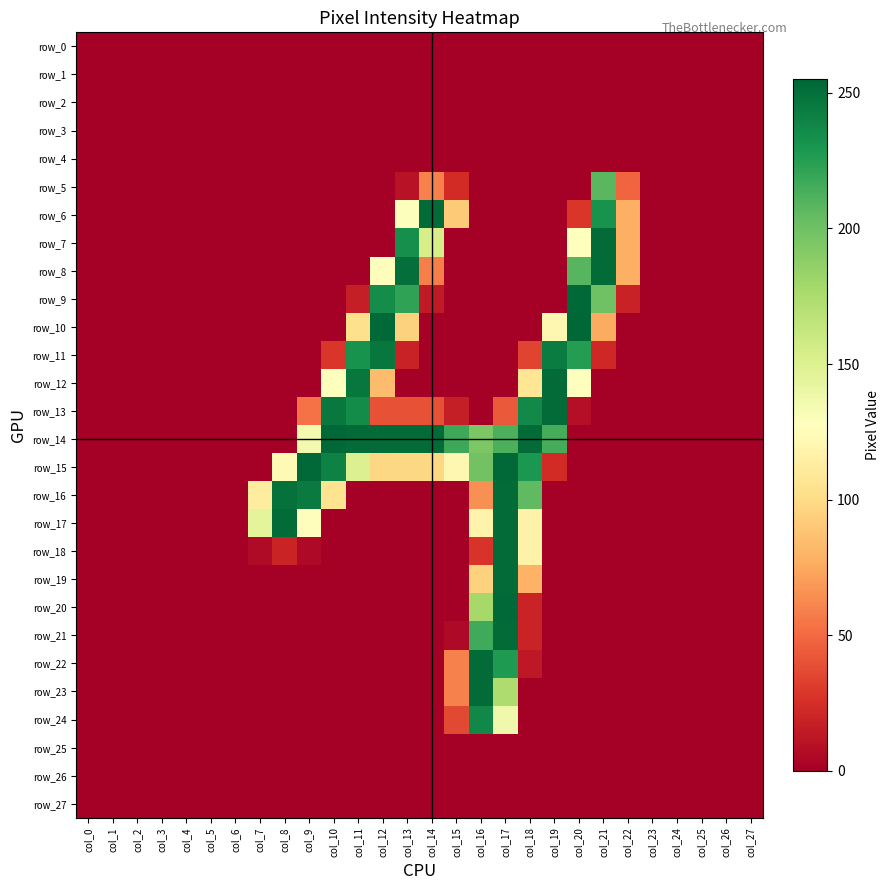

Is it true that row_6 equals 0 at col_18?

True